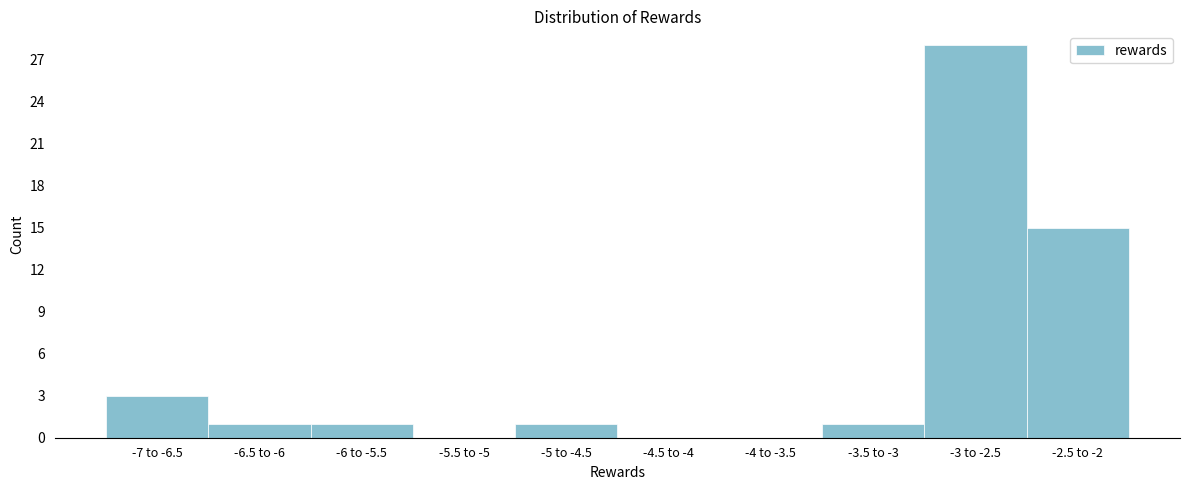

Reading left to right, transcribe all the data shown in this chart.

-7 to -6.5=3	-6.5 to -6=1	-6 to -5.5=1	-5.5 to -5=0	-5 to -4.5=1	-4.5 to -4=0	-4 to -3.5=0	-3.5 to -3=1	-3 to -2.5=28	-2.5 to -2=15